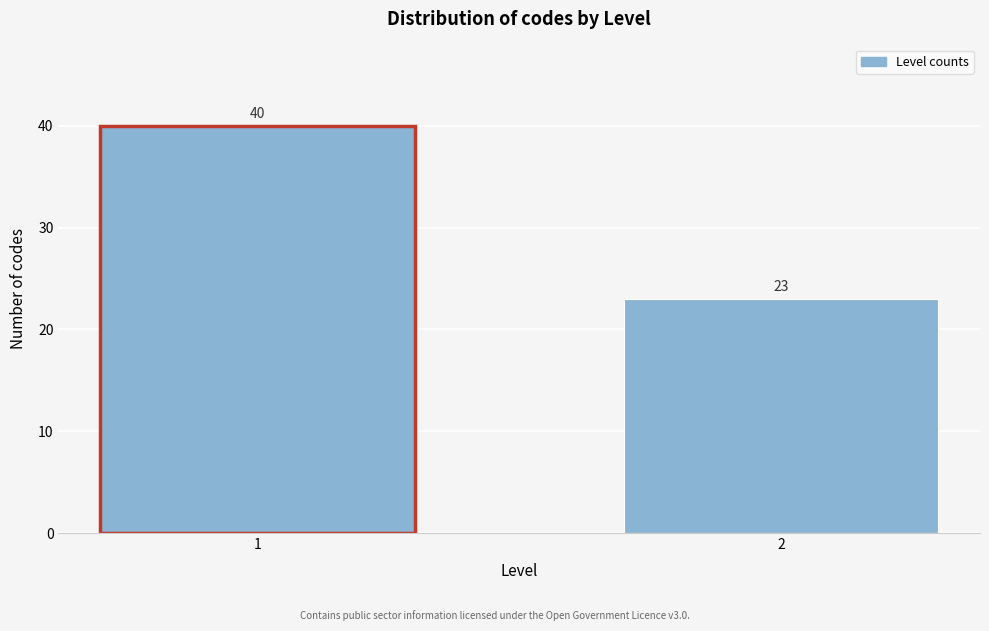

Reading left to right, extract all data points from this chart.

1=40	2=23